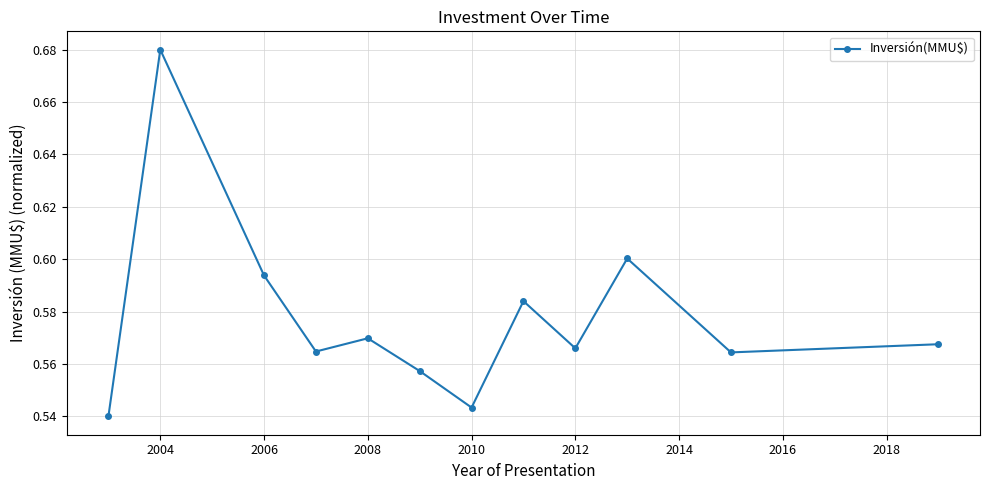

Count the values in the range 0 to 1.

12